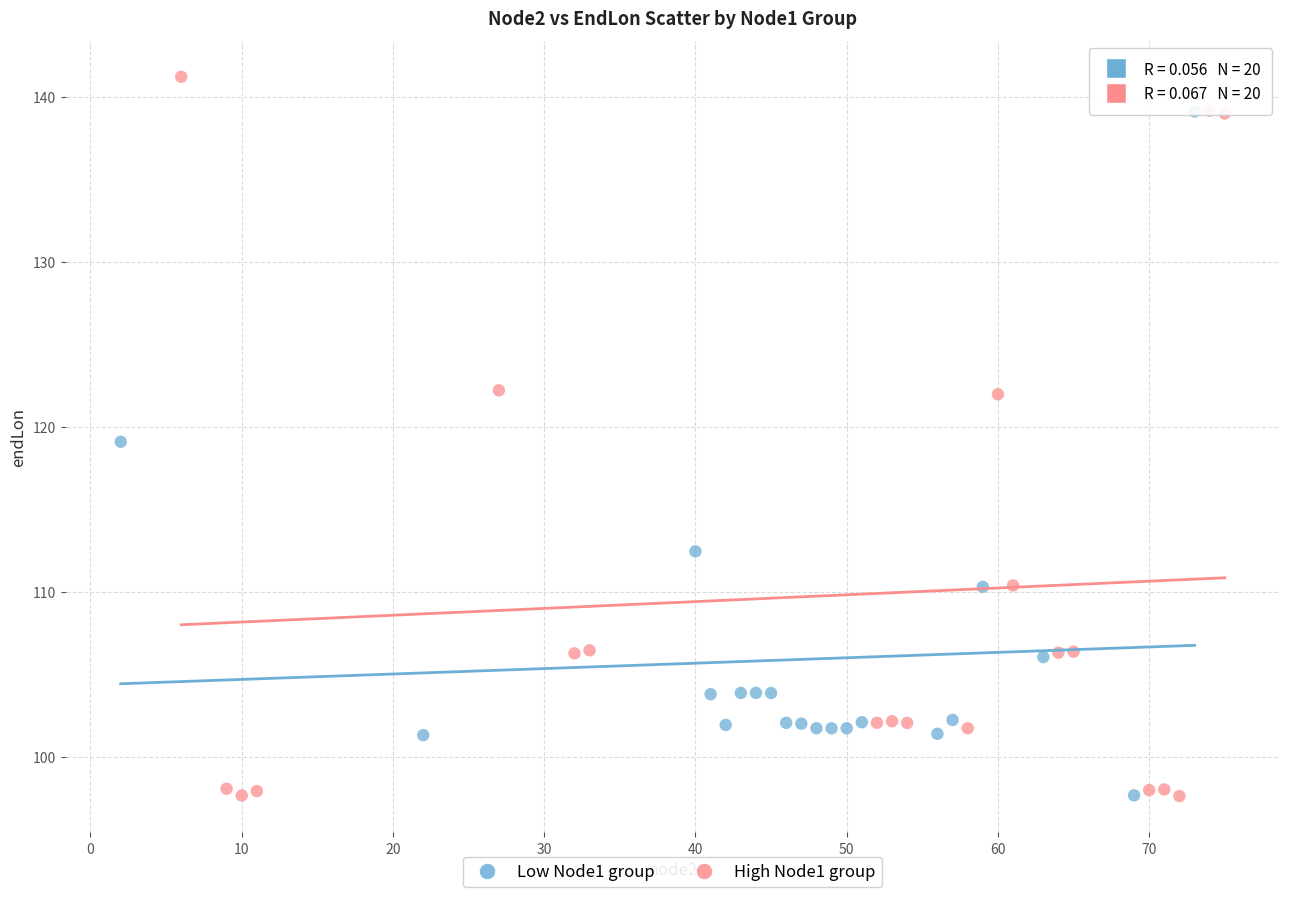

Which series reaches the maximum Y coordinate?

High Node1 group